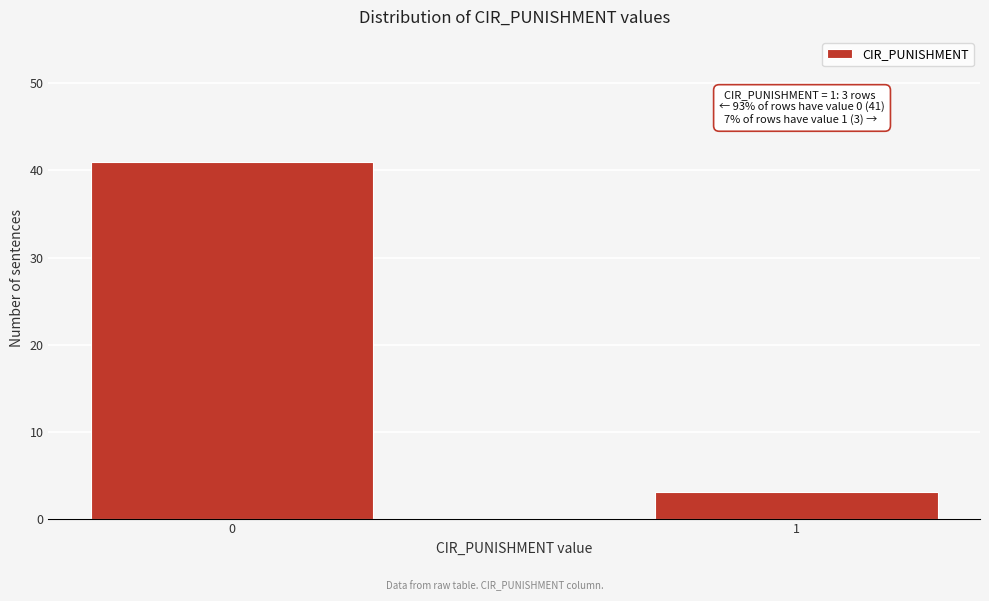

Reading left to right, extract all data points from this chart.

41	3